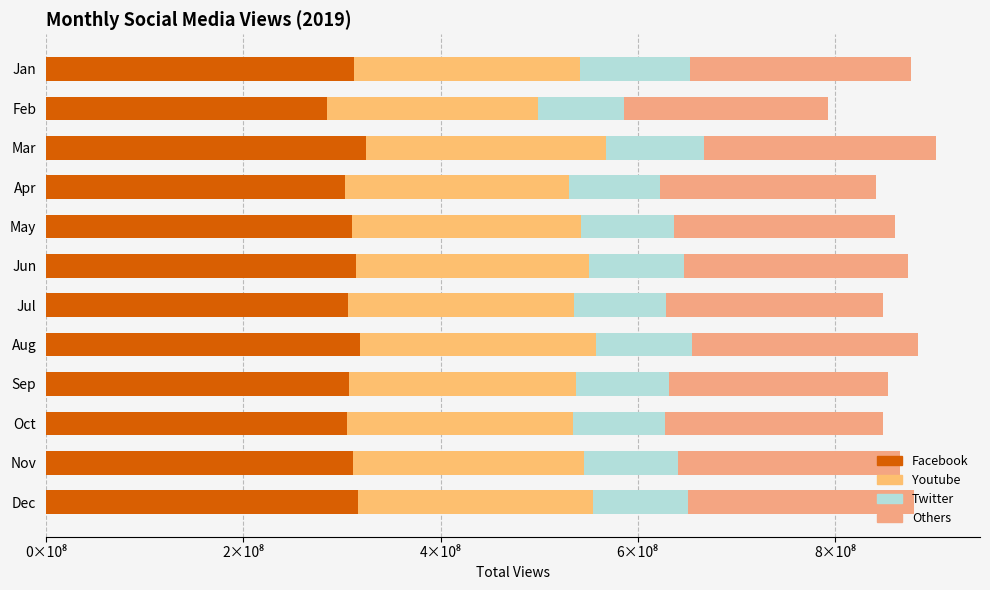

Rank the series by their maximum value, from lowest to highest.

Twitter, Others, Youtube, Facebook